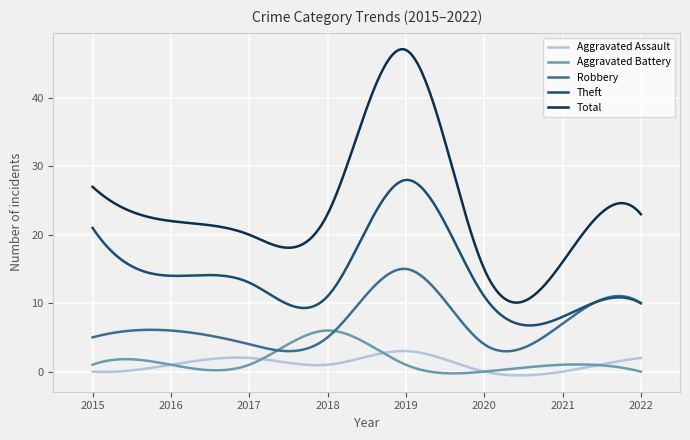

True or false: Theft and Aggravated Battery cross at least once.

False